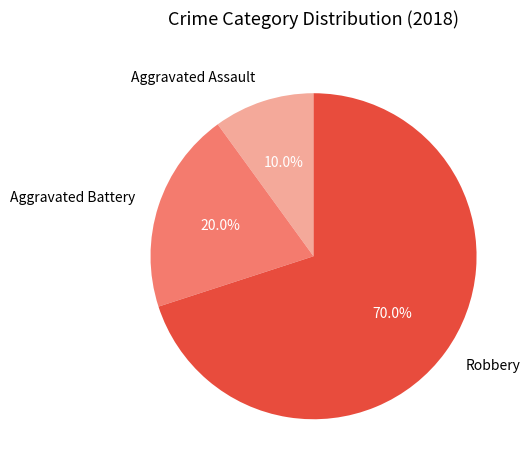

What is the majority slice?

Robbery